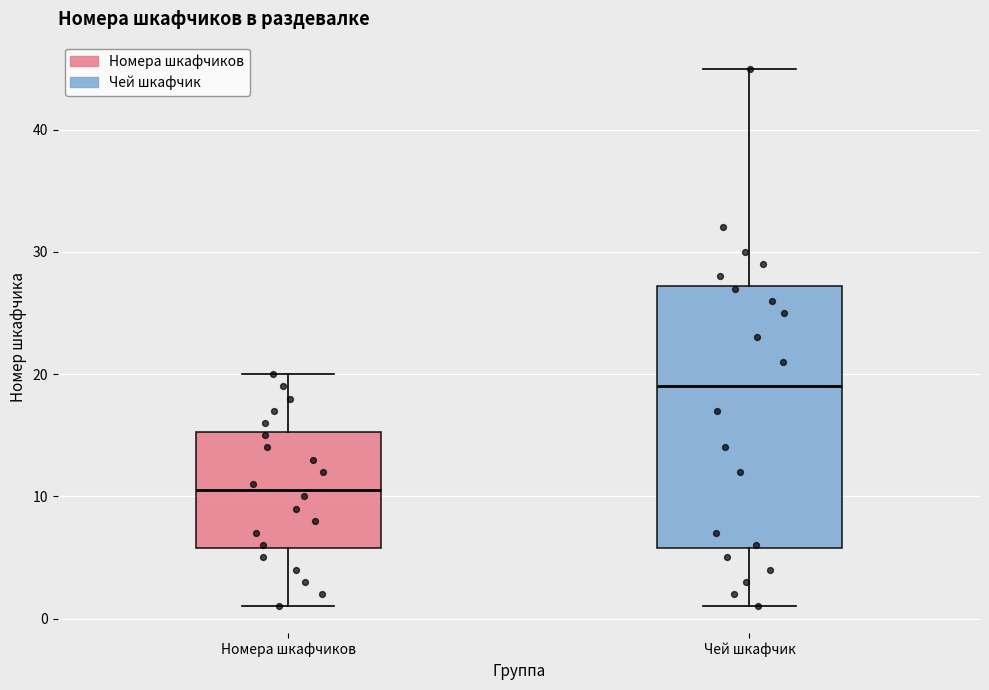

Which box's median line is the highest?

Чей шкафчик